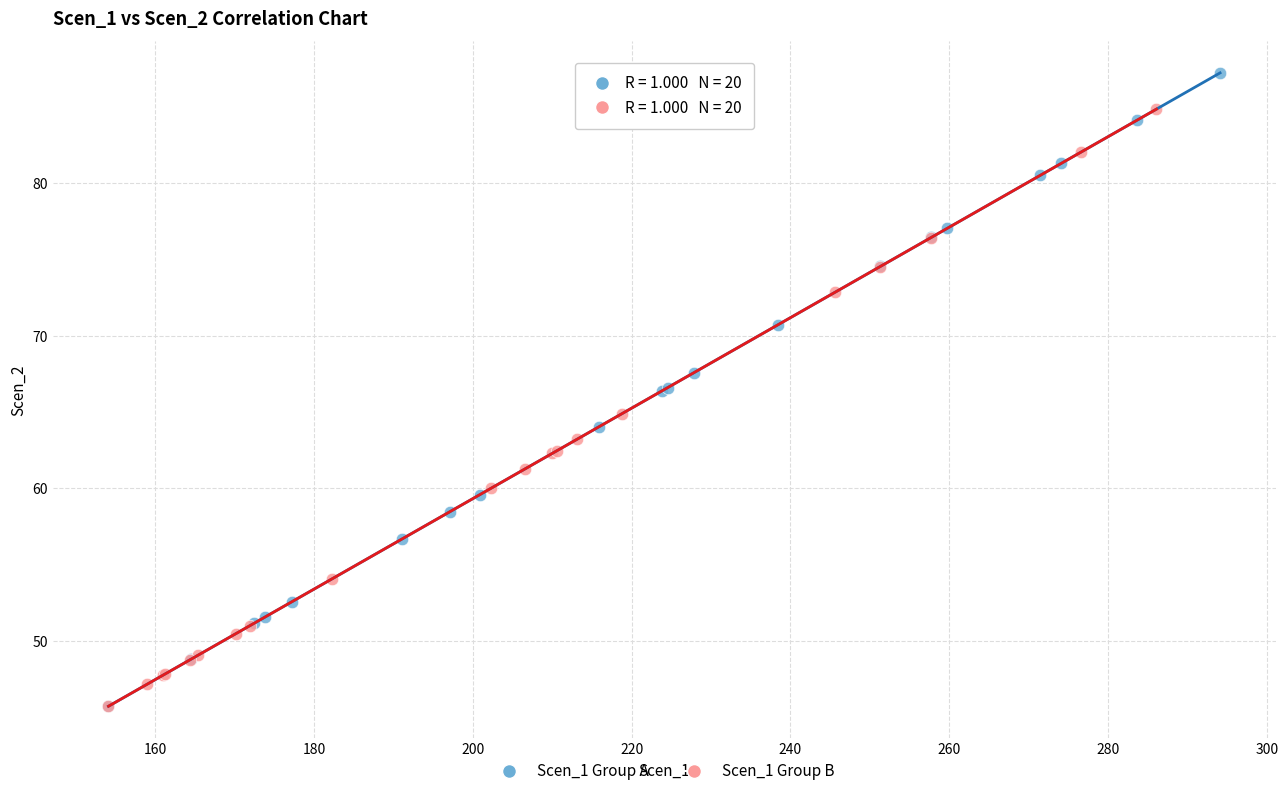

Which series contains the highest Y value?

Scen_1 Group A